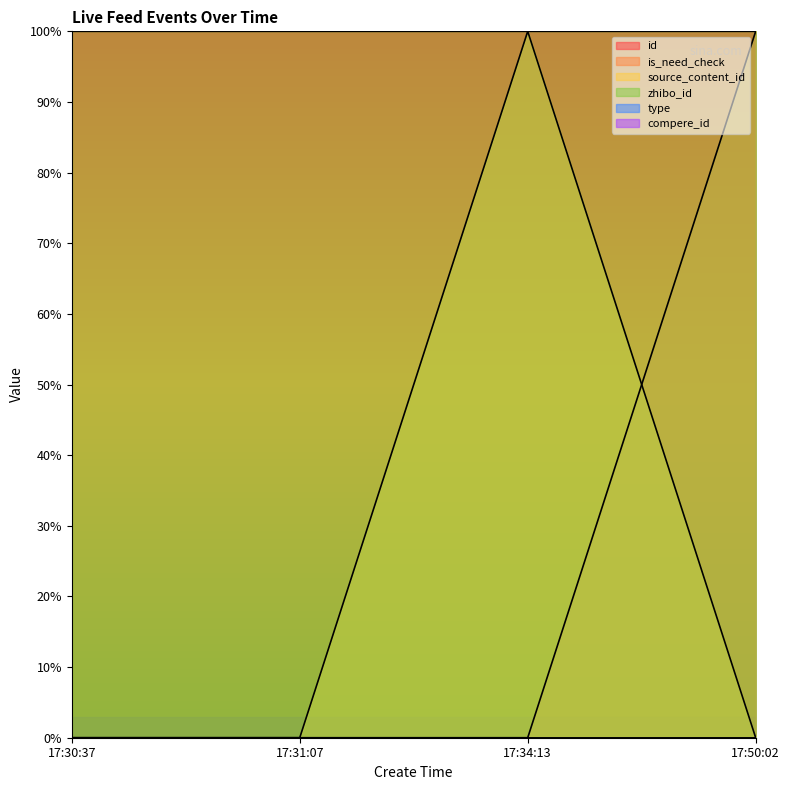

The value of id at 17:31:07 is 0.3. True or false?

False